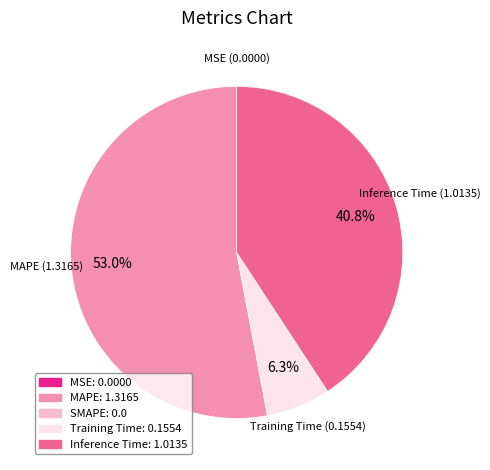

Does any single category account for the majority?

Yes